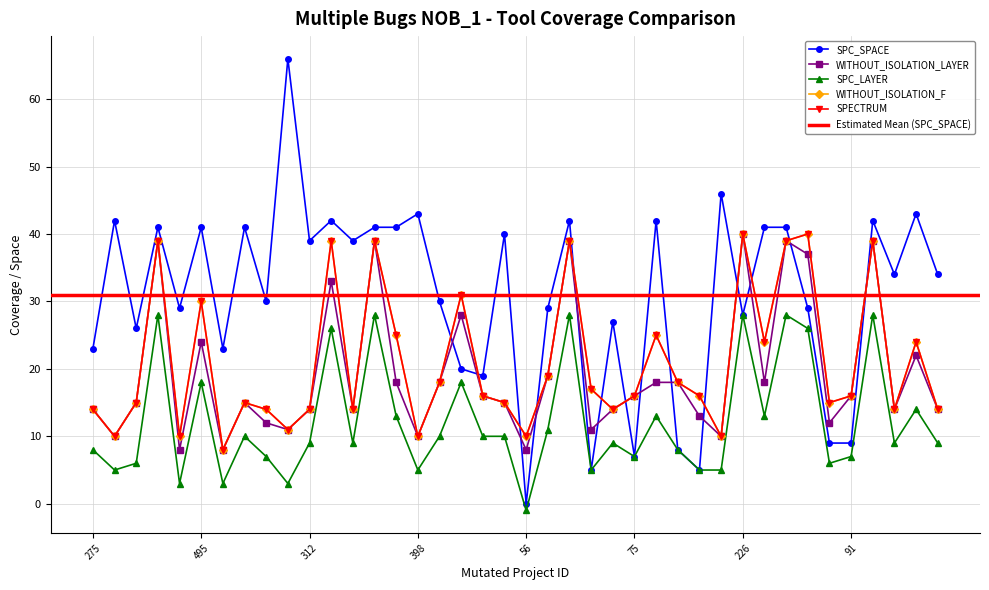

True or false: SPC_LAYER and SPECTRUM cross at least once.

False